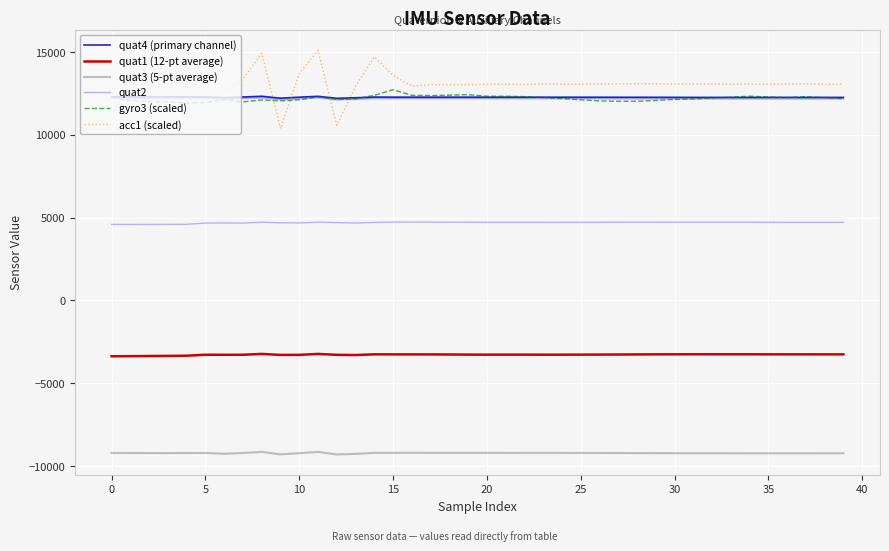

What is the greatest value displayed?

15110